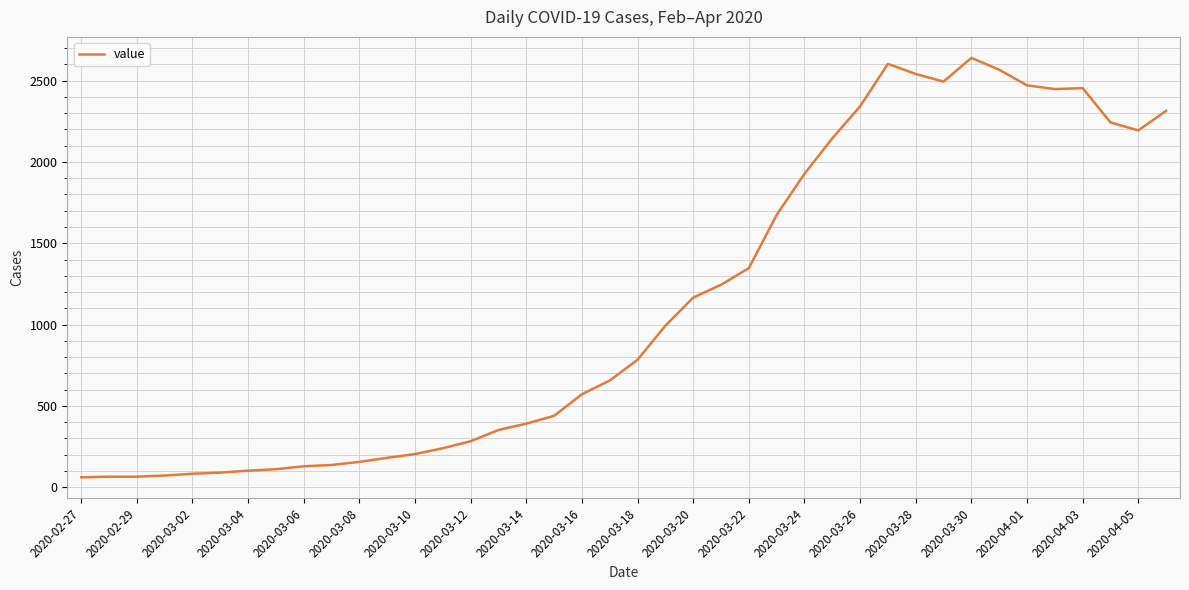

What is the minimum value shown in the chart?

61